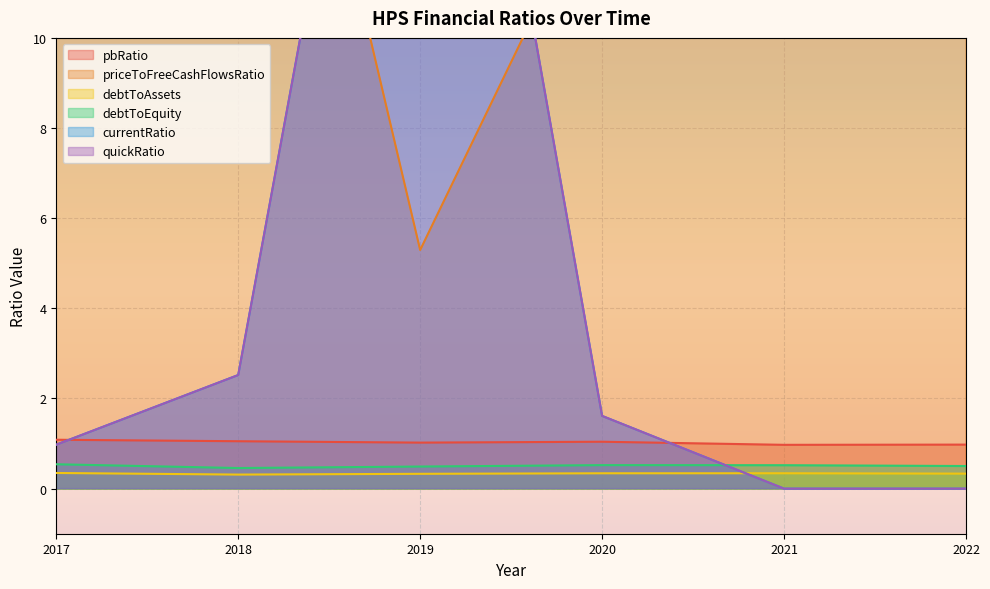

What are all the series names shown in the legend?

pbRatio, priceToFreeCashFlowsRatio, debtToAssets, debtToEquity, currentRatio, quickRatio